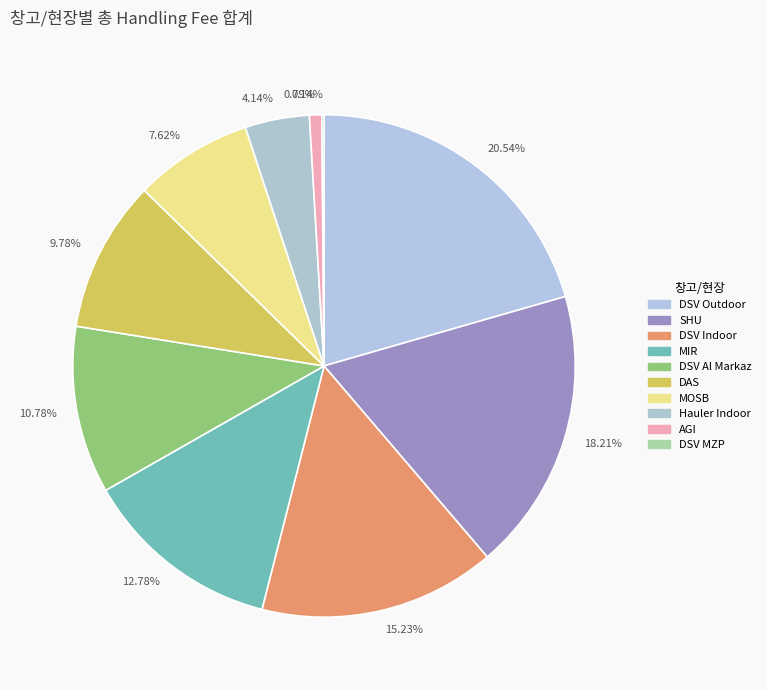

Which category has the biggest portion of the pie?

20.54%